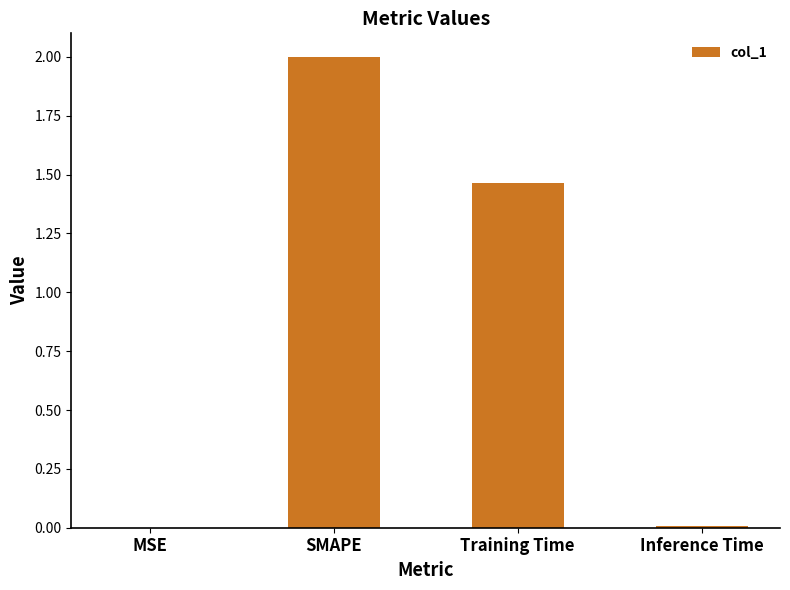

Which has a higher value, Training Time or SMAPE?

SMAPE